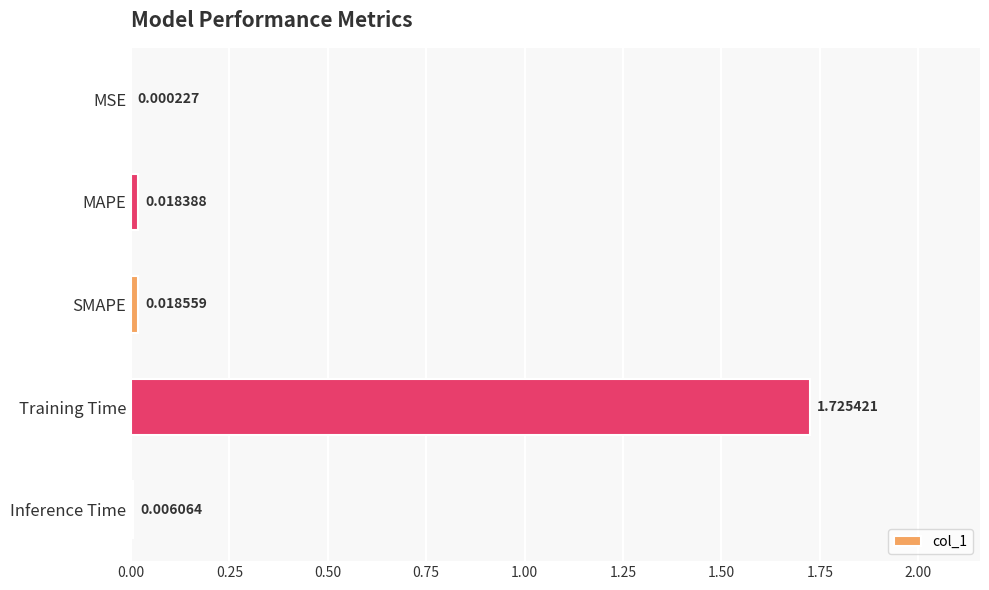

At which category does the chart reach its peak across all series?

Training Time